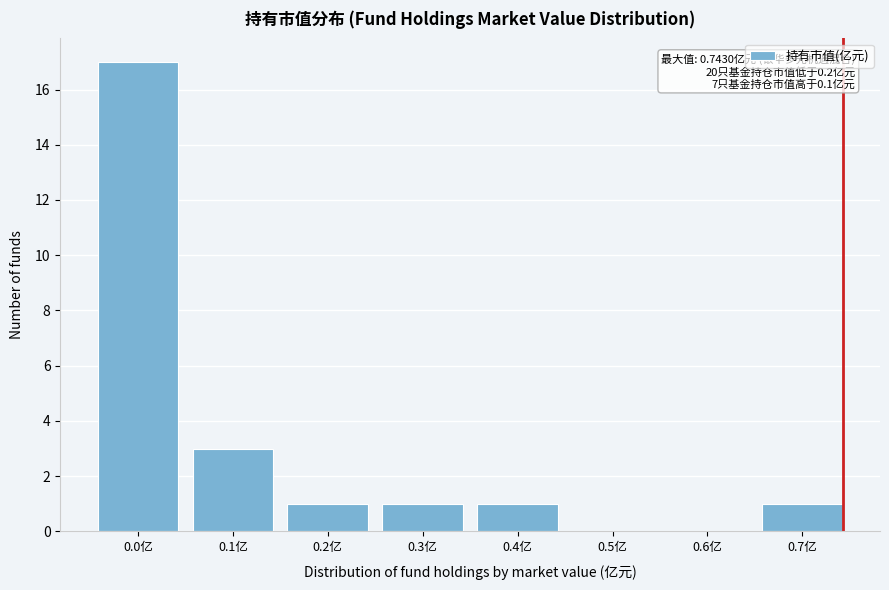

Reading right to left, transcribe all the data shown in this chart.

0.7亿=1	0.6亿=0	0.5亿=0	0.4亿=1	0.3亿=1	0.2亿=1	0.1亿=3	0.0亿=17